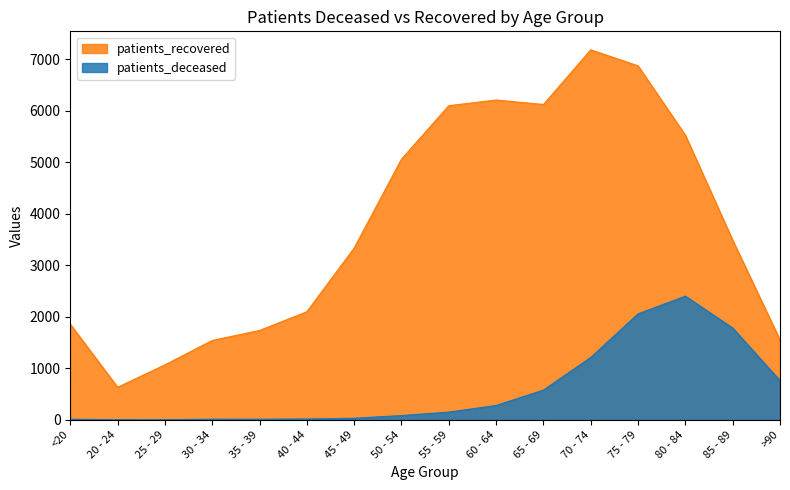

What are all the series names shown in the legend?

patients_recovered, patients_deceased